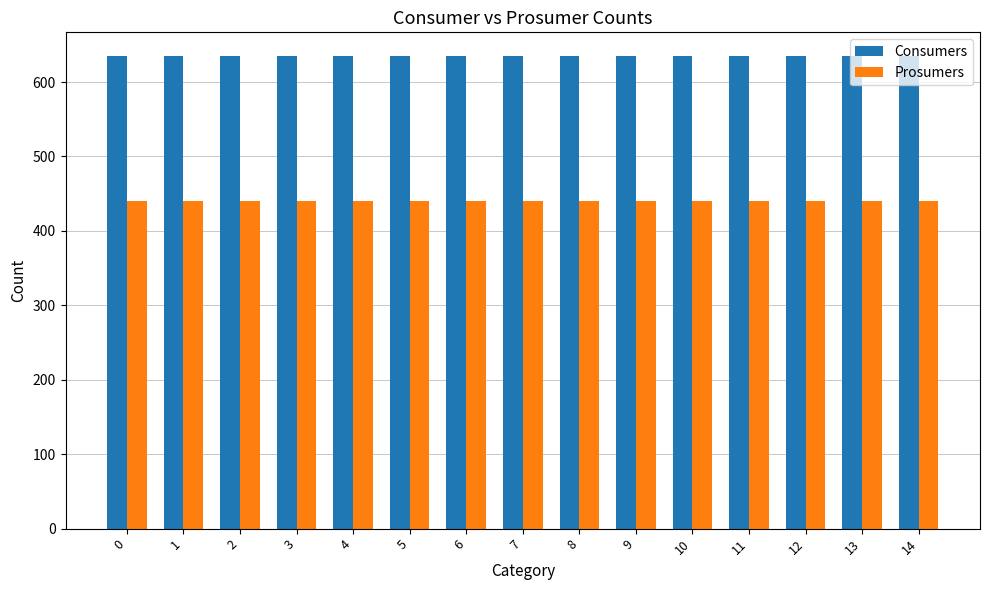

Does the chart contain stacked bars?

No